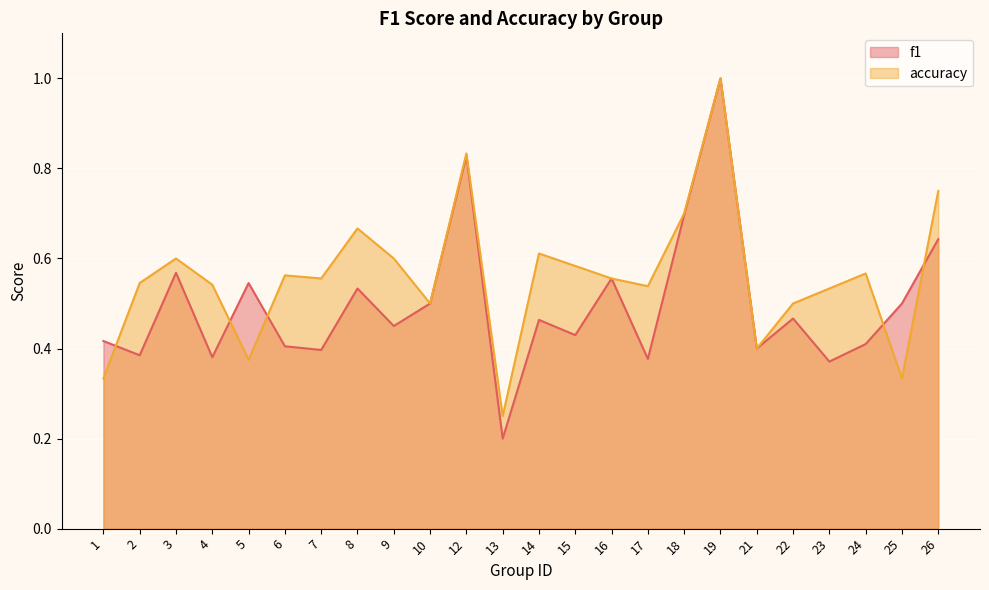

Where is the first local minimum for f1?

2